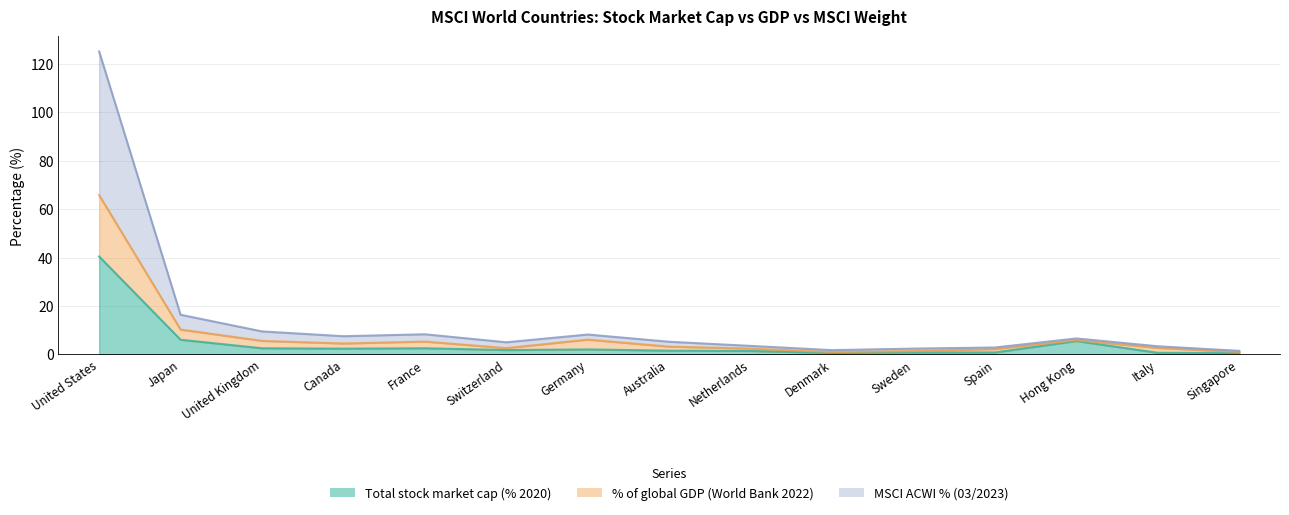

Which series has the widest spread of values?

MSCI ACWI % (03/2023)